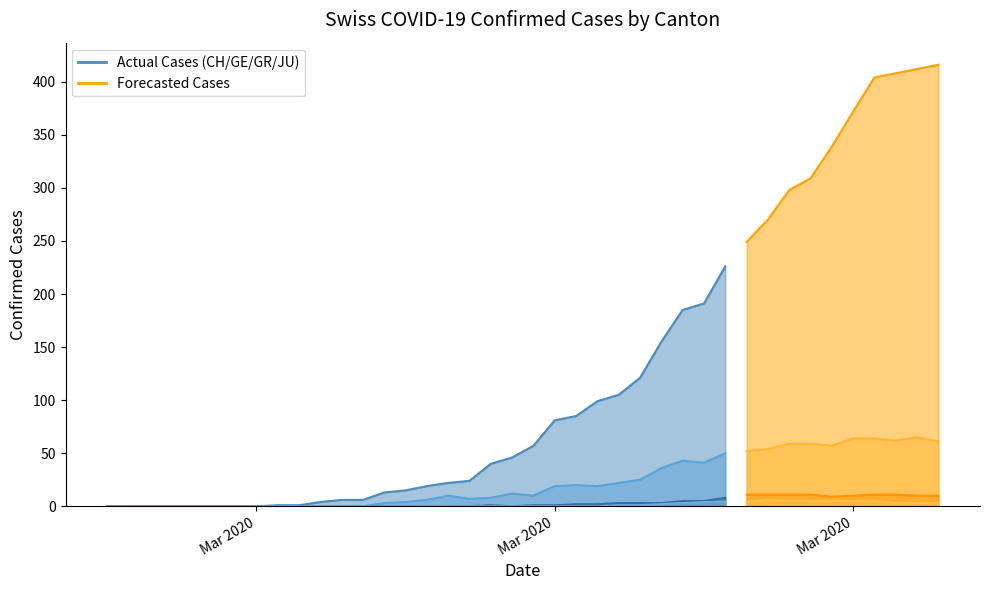

How many data points in CH are less than 57?

20